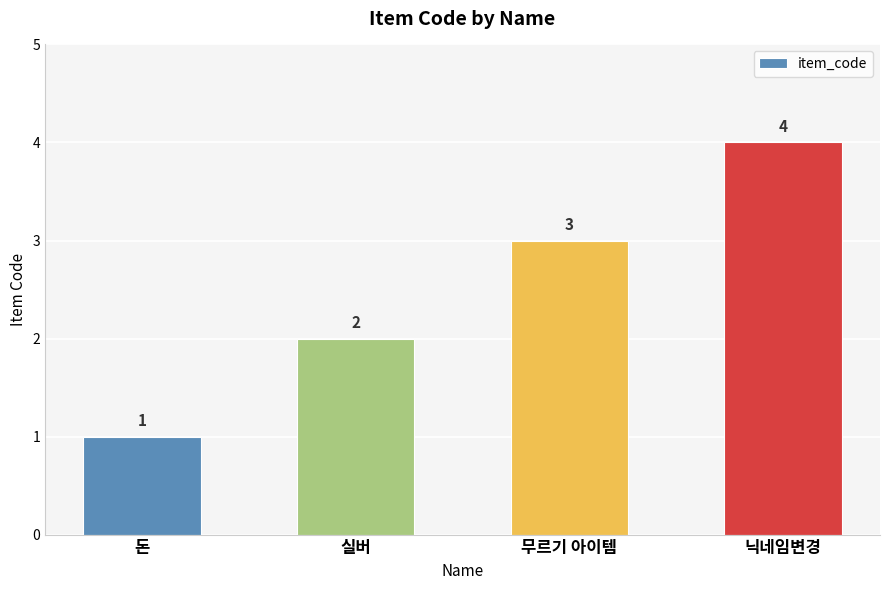

Rank the categories by value from highest to lowest.

닉네임변경, 무르기 아이템, 실버, 돈